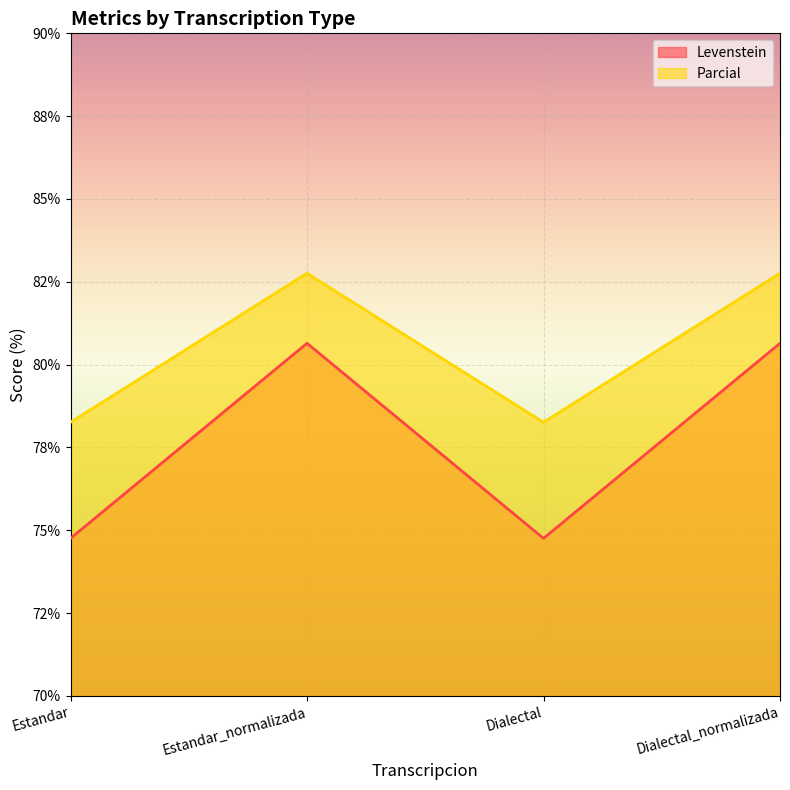

List the labels in order of Parcial value, largest first.

Estandar_normalizada, Dialectal_normalizada, Estandar, Dialectal